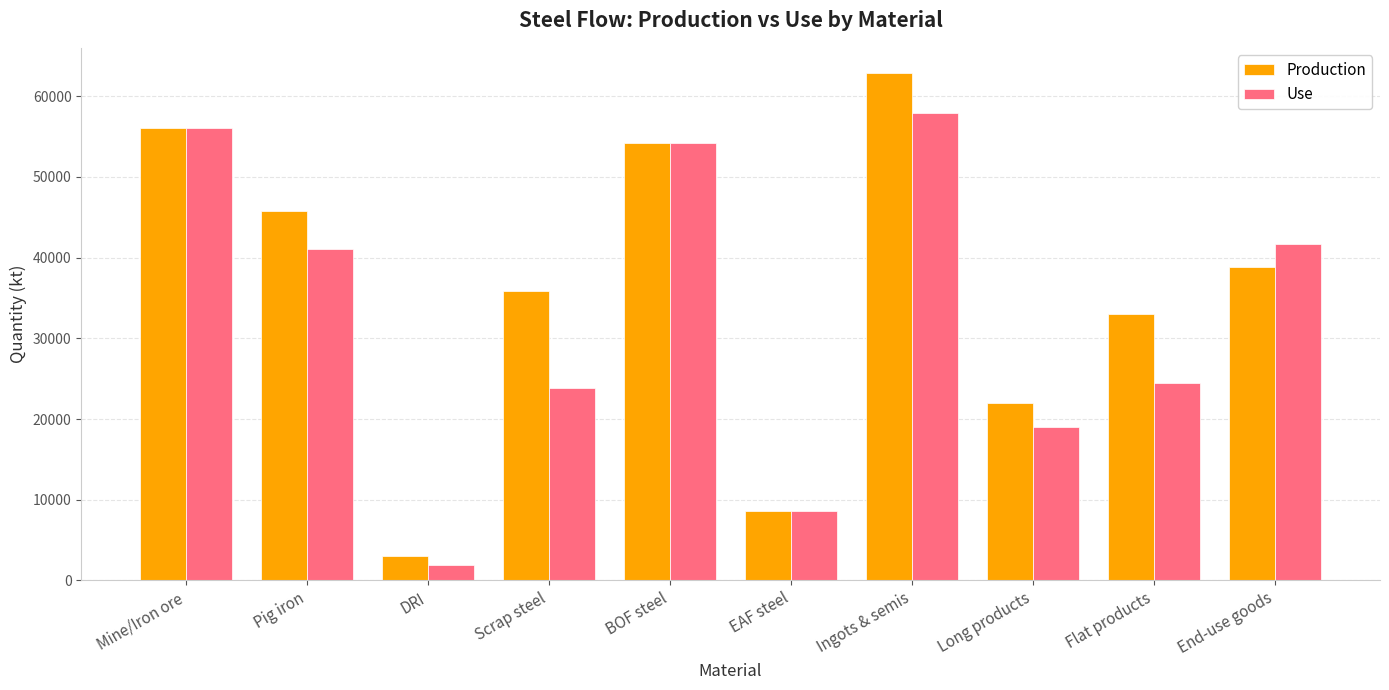

Is it true that Production equals 35668.3 at Ingots & semis?

False